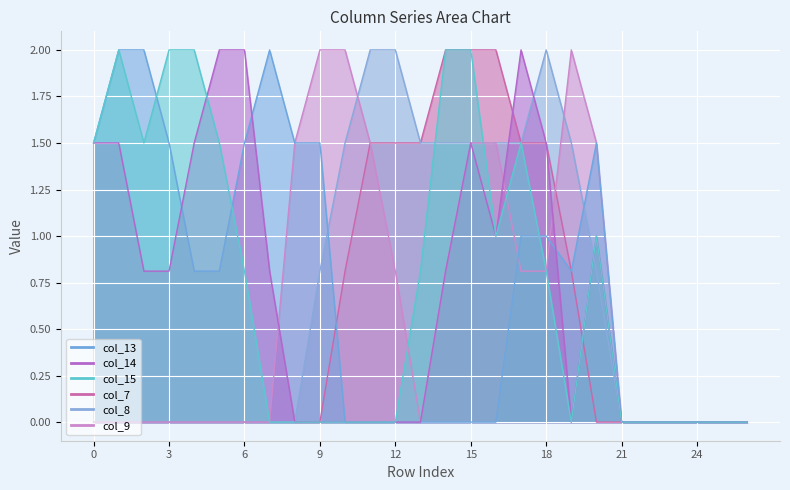

What is the highest value of the col_13 series?

2.0